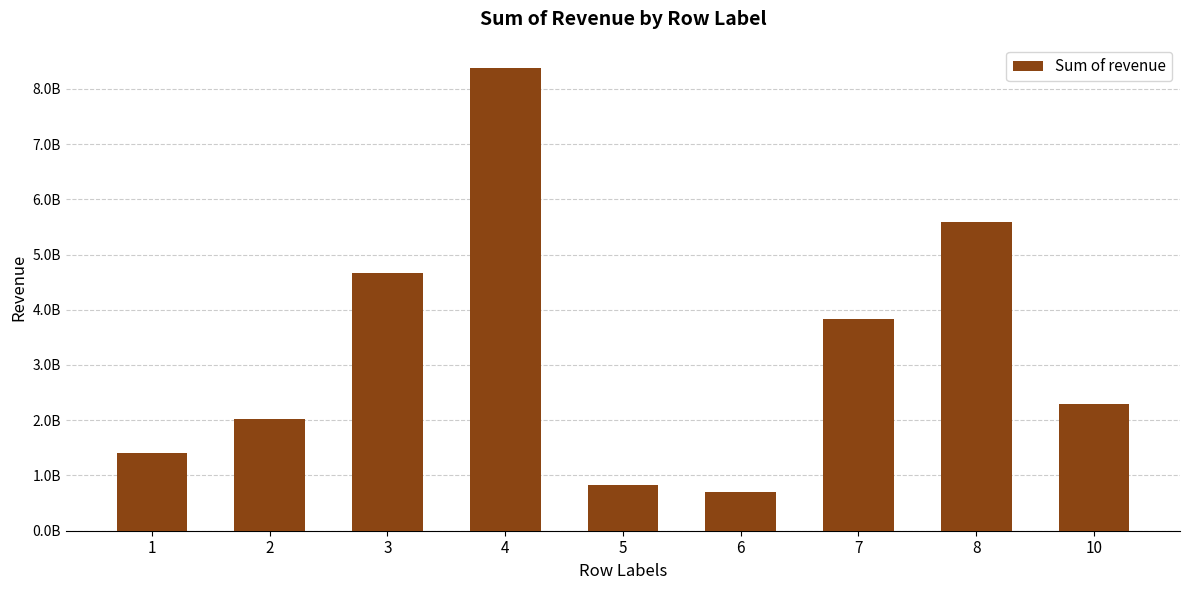

What is the value of the 2nd bar from the left?

2026269257